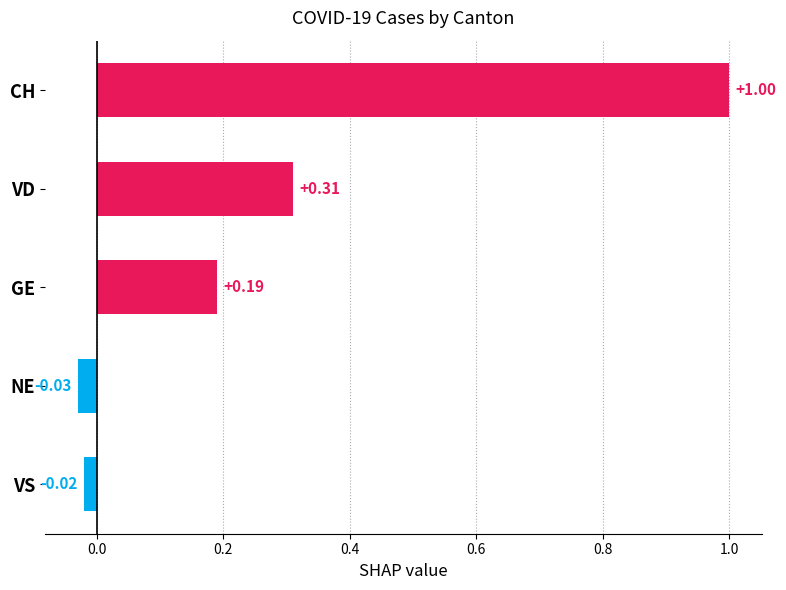

Rank the categories by value from highest to lowest.

CH, VD, GE, VS, NE